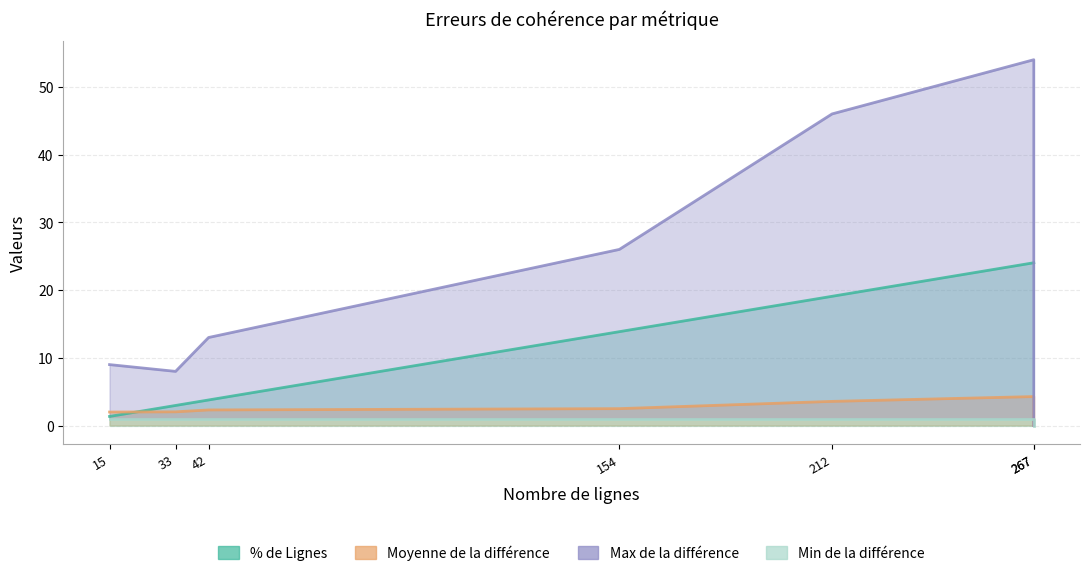

True or false: Max de la différence and Moyenne de la différence cross at least once.

False